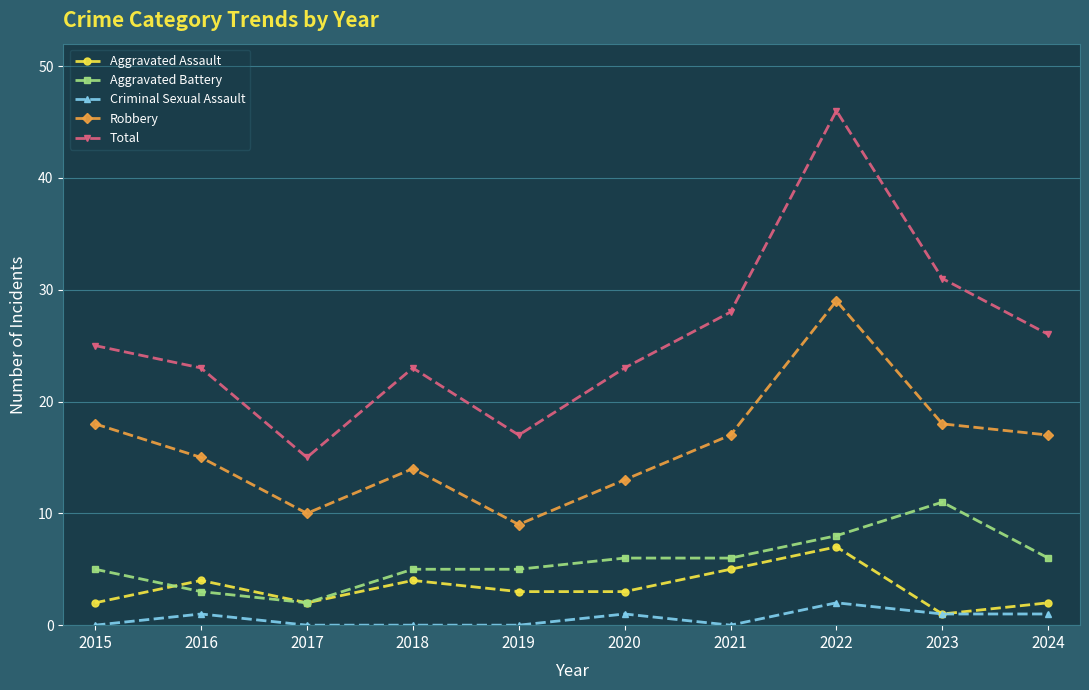

The Total series shows 15 at 2017. True or false?

True